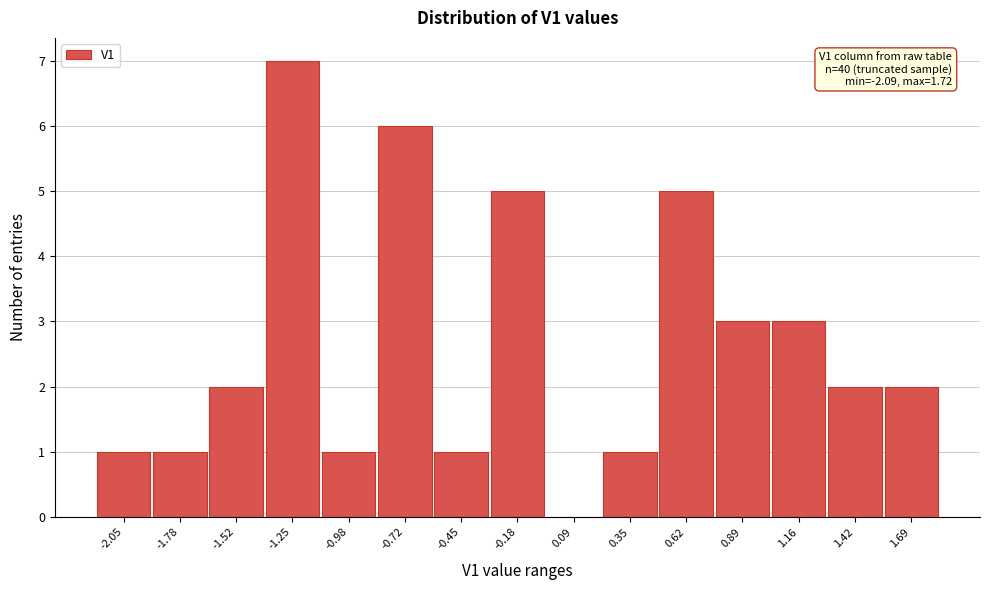

Which range on the x-axis has the tallest bar?

-1.40 to -1.10